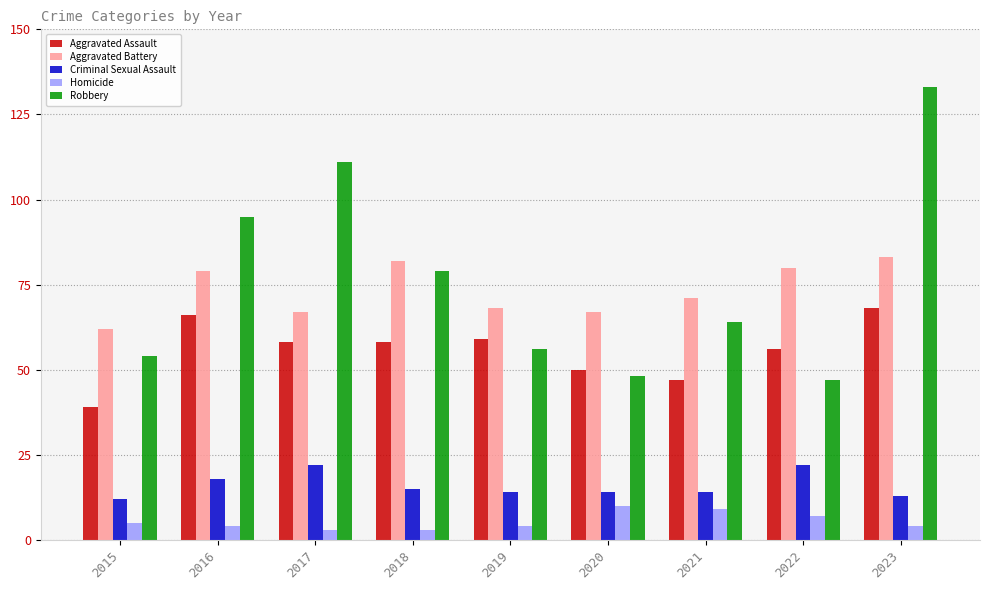

Reading right to left, extract all data points from this chart.

Aggravated Assault: 2023=68	2022=56	2021=47	2020=50	2019=59	2018=58	2017=58	2016=66	2015=39
Aggravated Battery: 2023=83	2022=80	2021=71	2020=67	2019=68	2018=82	2017=67	2016=79	2015=62
Criminal Sexual Assault: 2023=13	2022=22	2021=14	2020=14	2019=14	2018=15	2017=22	2016=18	2015=12
Homicide: 2023=4	2022=7	2021=9	2020=10	2019=4	2018=3	2017=3	2016=4	2015=5
Robbery: 2023=133	2022=47	2021=64	2020=48	2019=56	2018=79	2017=111	2016=95	2015=54